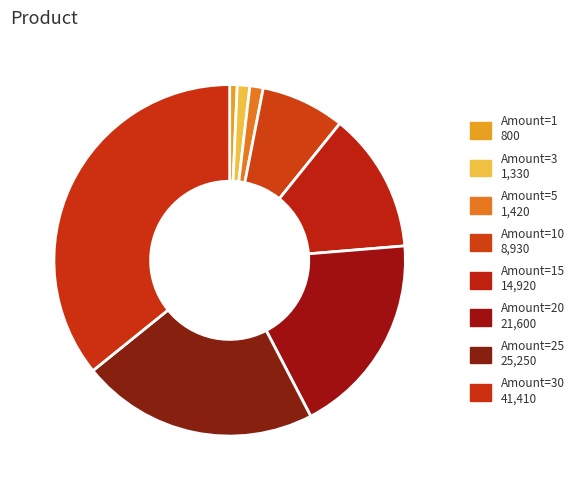

Count the number of slices in the pie.

8